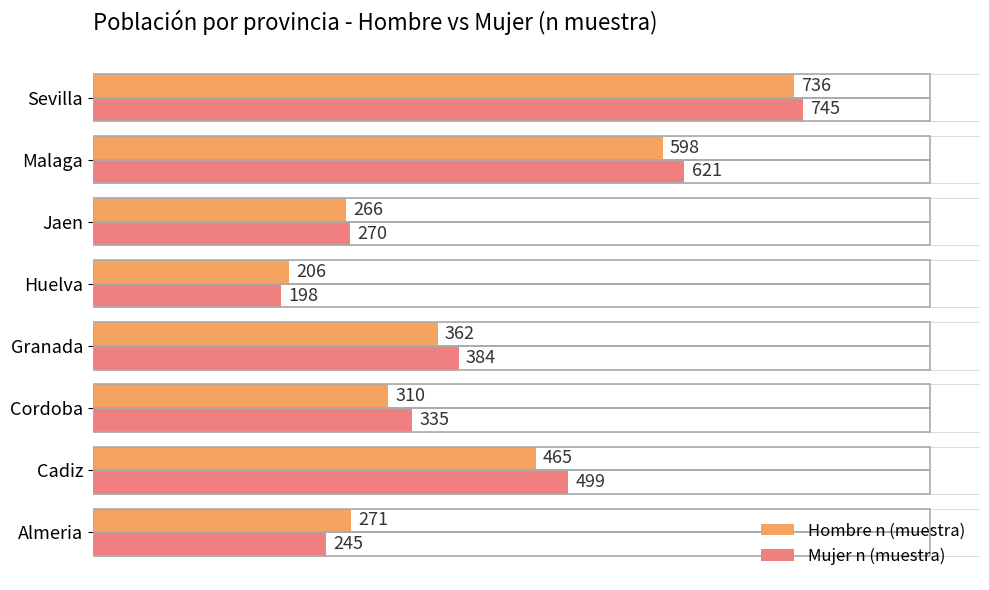

What is the maximum value for Hombre n (muestra)?

736